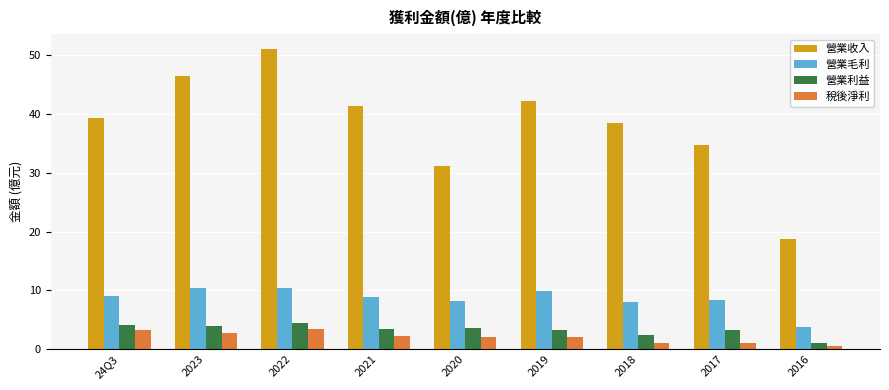

How many distinct data groups are displayed?

4